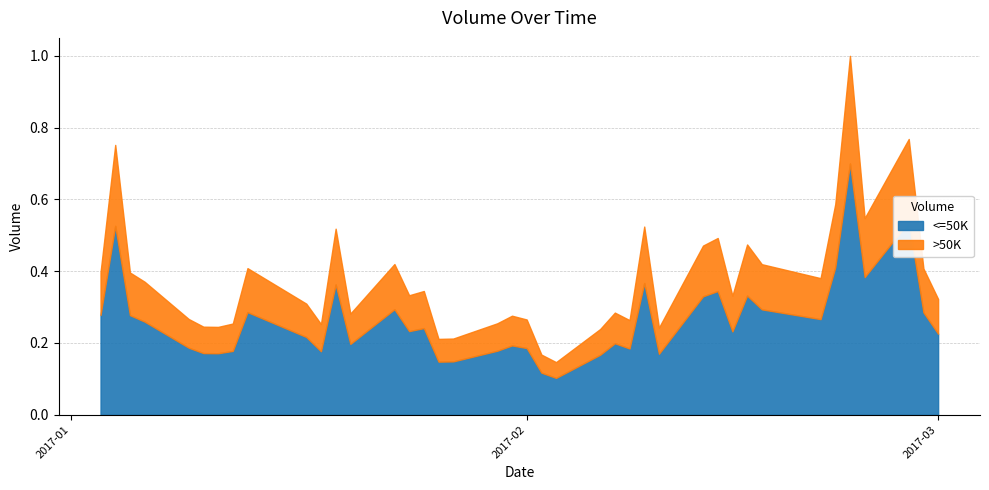

How many interior local valleys (lower than both neighbors) does the data have?

11